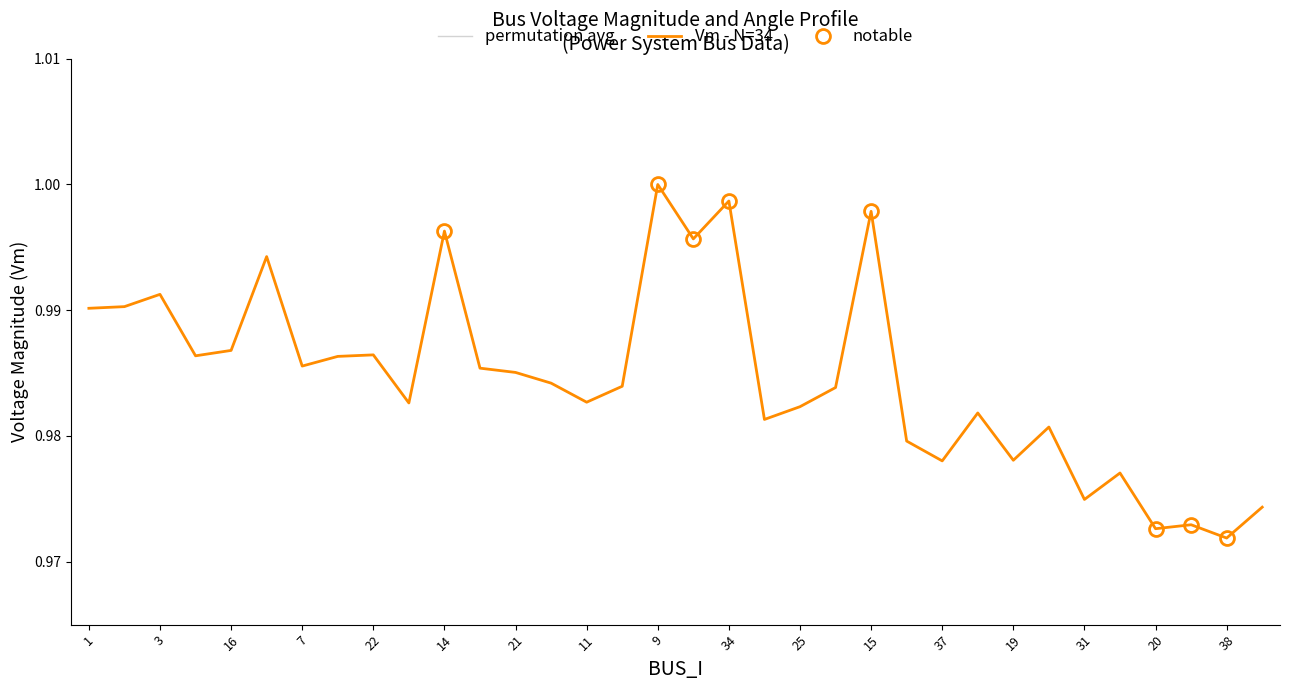

List the labels in order of value, smallest first.

38, 20, 33, 32, 31, 30, 37, 19, 24, 17, 18, 23, 25, 36, 11, 27, 12, 8, 21, 6, 7, 29, 4, 22, 16, 1, 2, 3, 13, 35, 14, 15, 34, 9